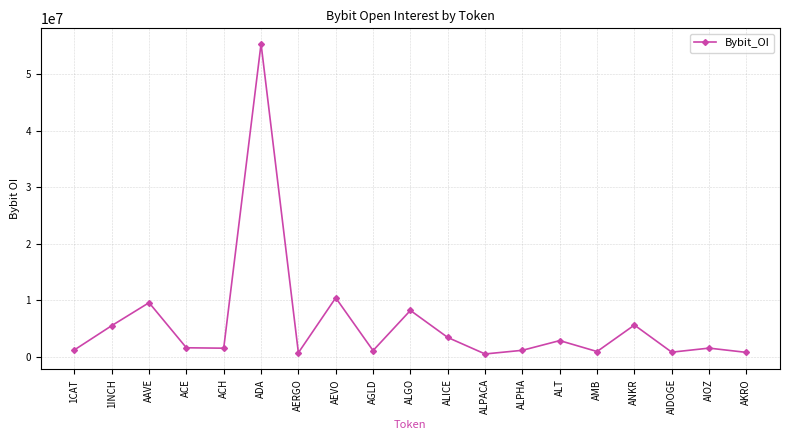

What is the difference between the second highest and minimum values?

9928521